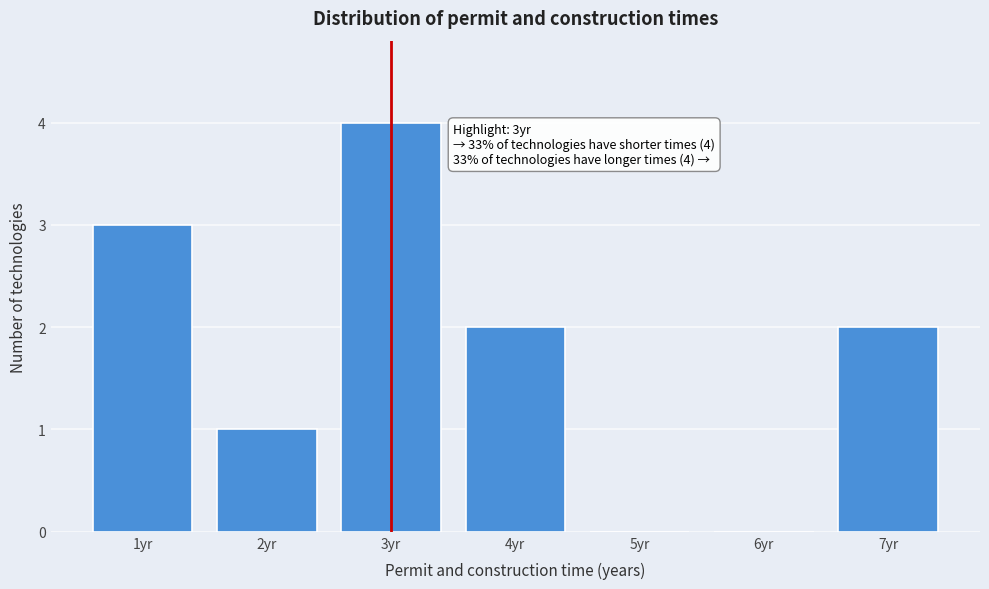

Which range on the x-axis has the tallest bar?

2.5 to 3.5